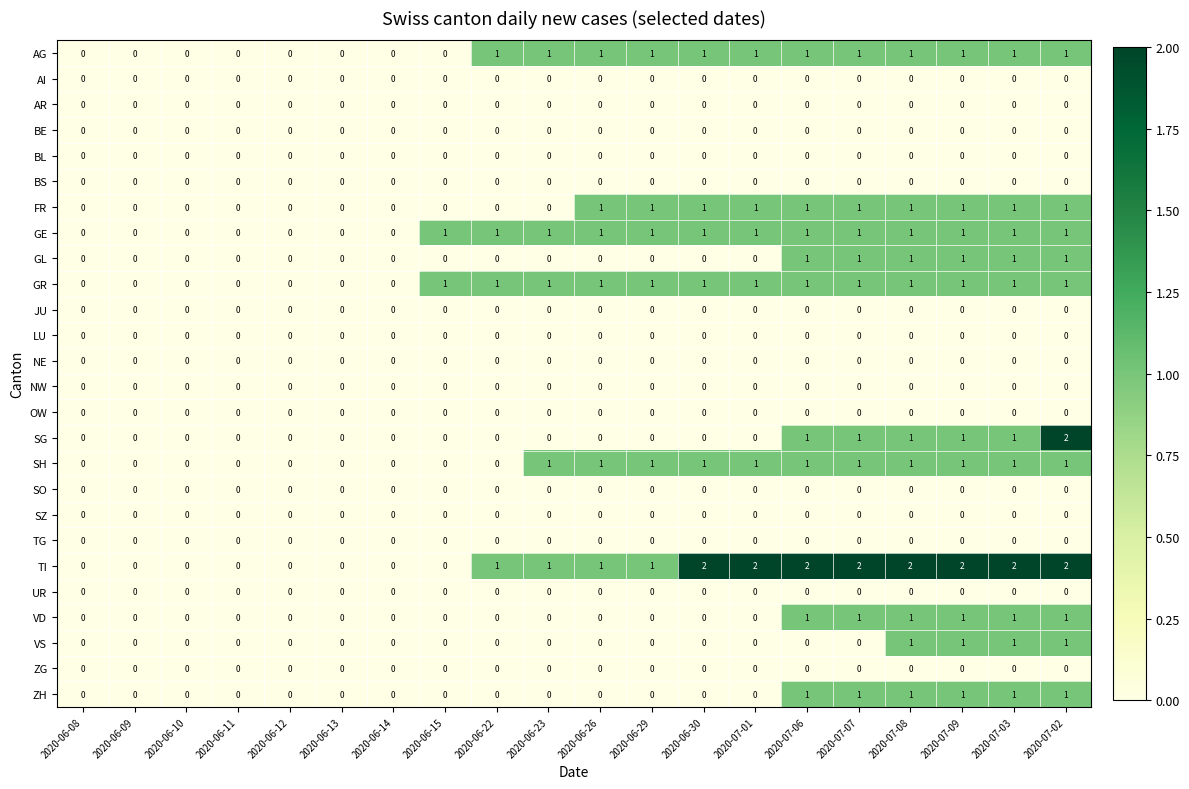

At which category is the sum across all series the highest?

2020-07-02